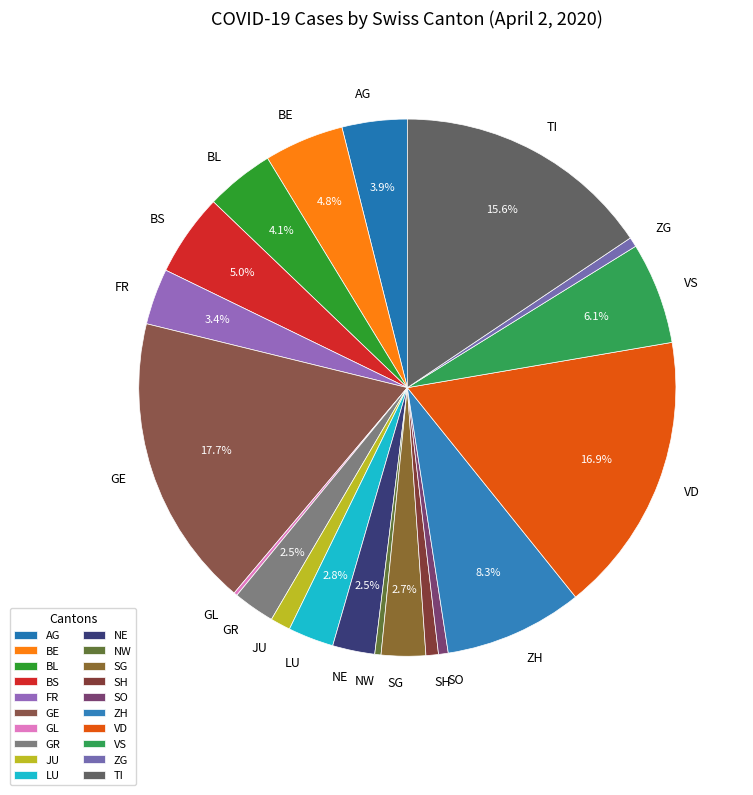

Which category has the biggest portion of the pie?

GE